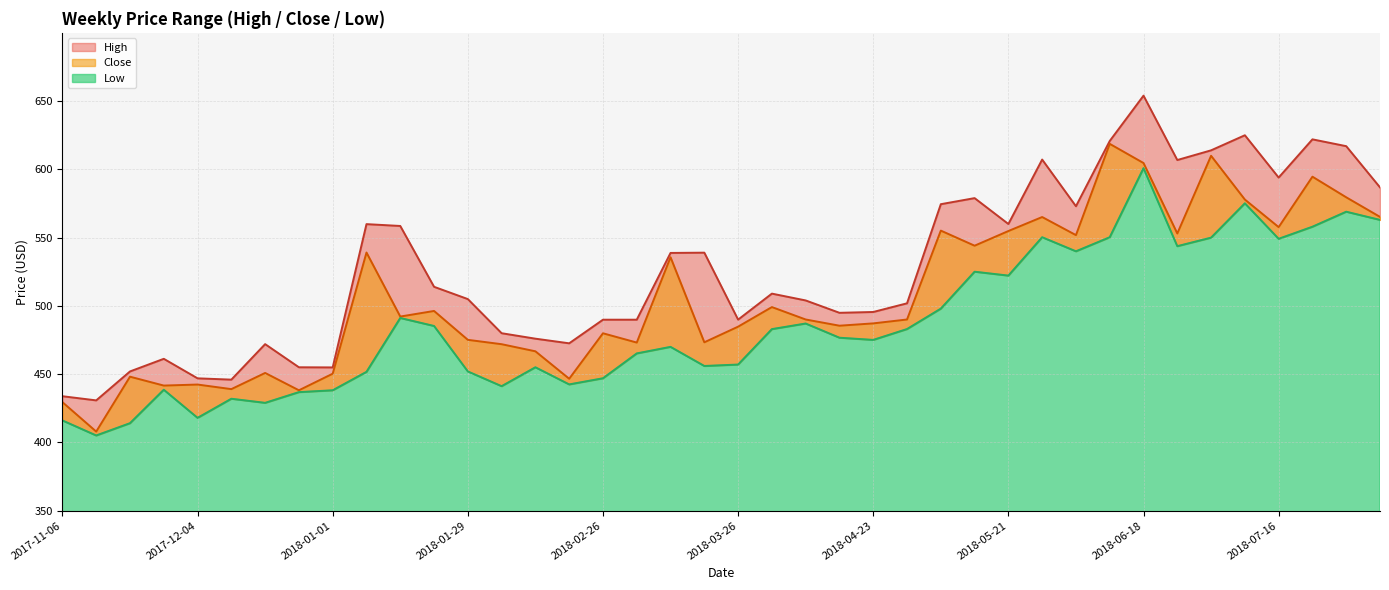

Which category has the lowest value across all series?

2017-11-13